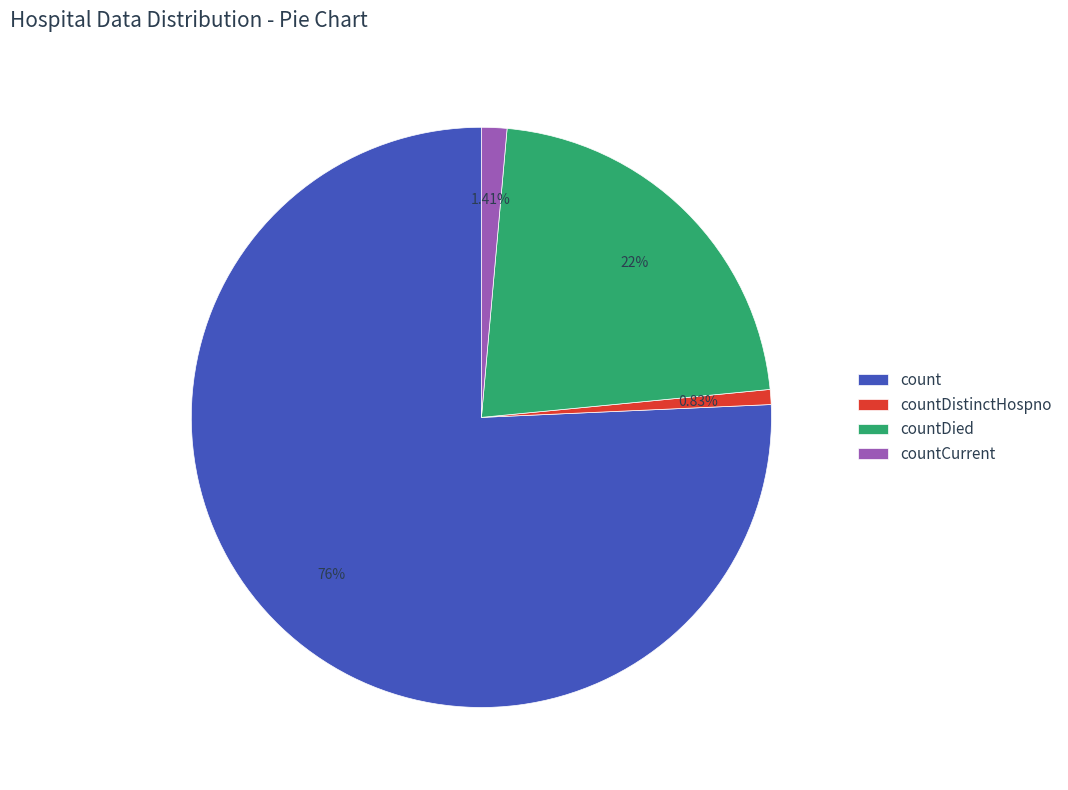

To the nearest percent, what is the difference between the countDied and count slice percentages?

54%